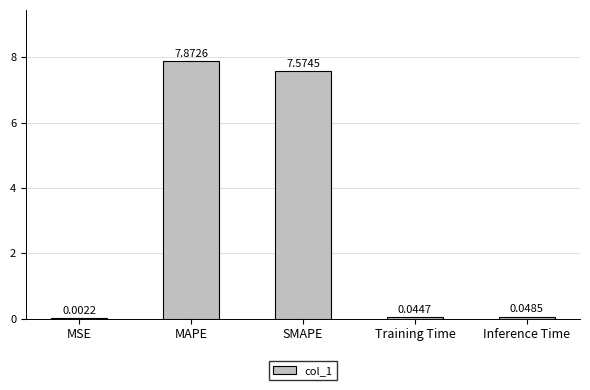

Which has a higher value, Inference Time or Training Time?

Inference Time